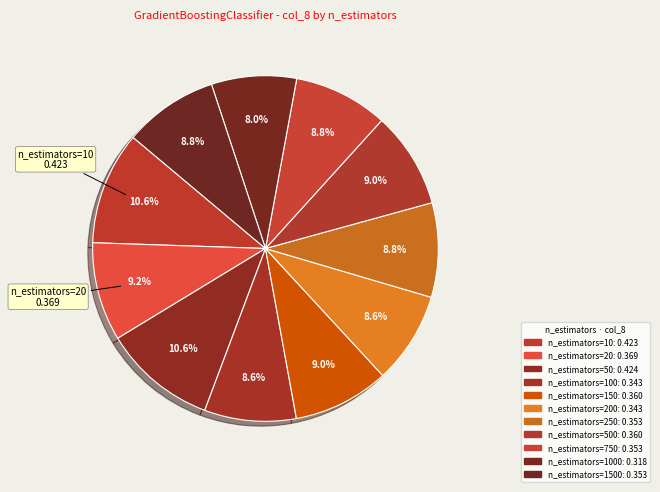

How many segments does this pie chart have?

11